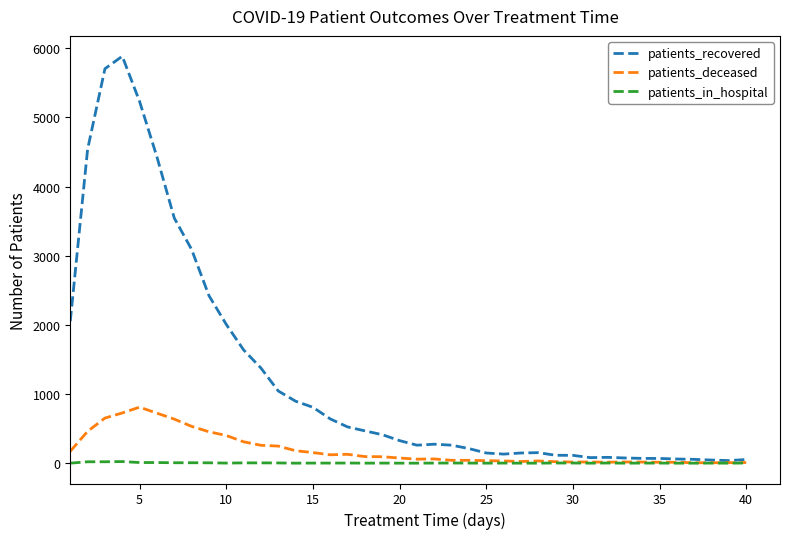

List the series in order of their overall mean, highest first.

patients_recovered, patients_deceased, patients_in_hospital